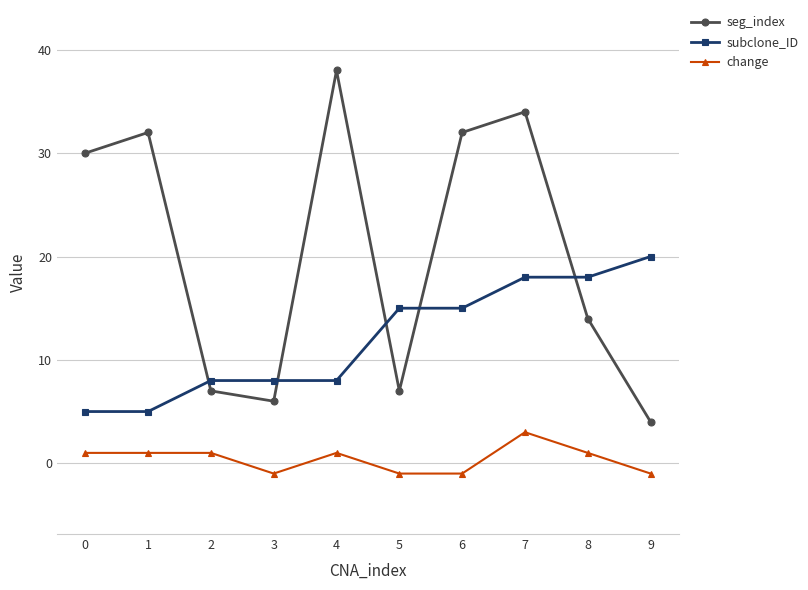

What is the difference between the maximum and second lowest values in the change series?

4